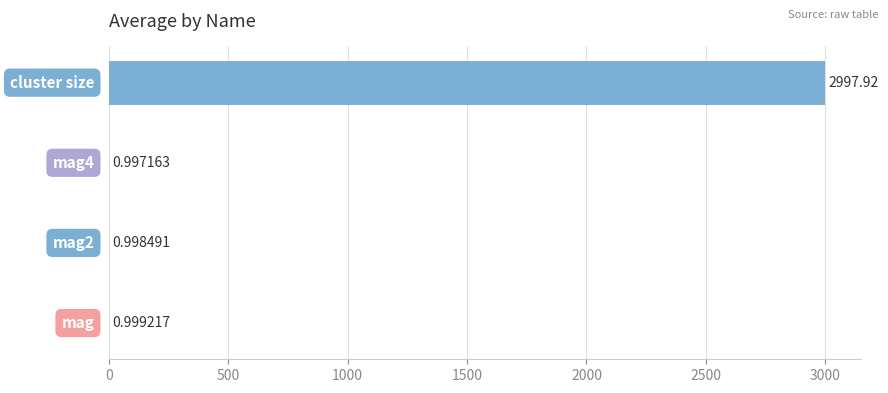

What is the sum of all values?

3000.9